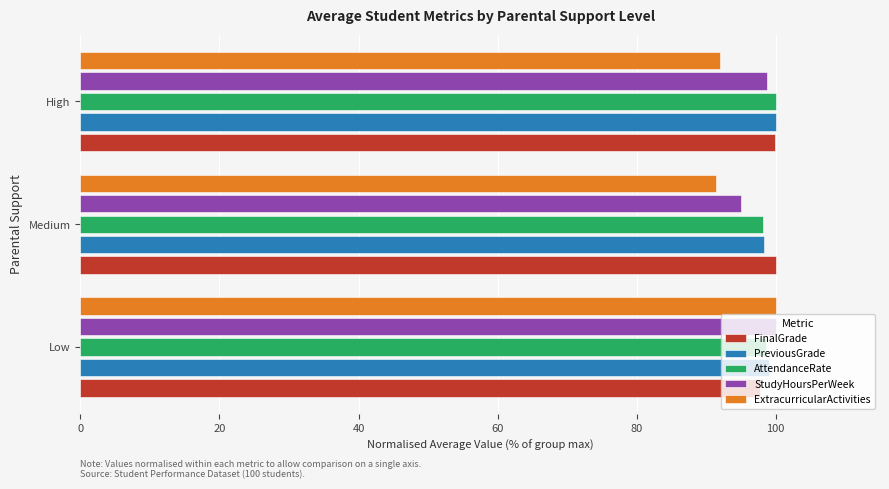

Which series has the largest range (max minus min)?

ExtracurricularActivities